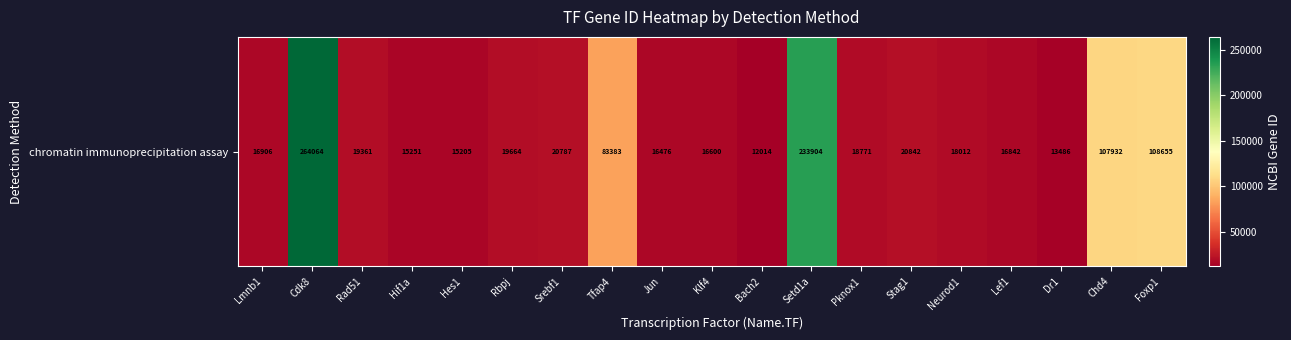

Count the number of categories in the chart.

19